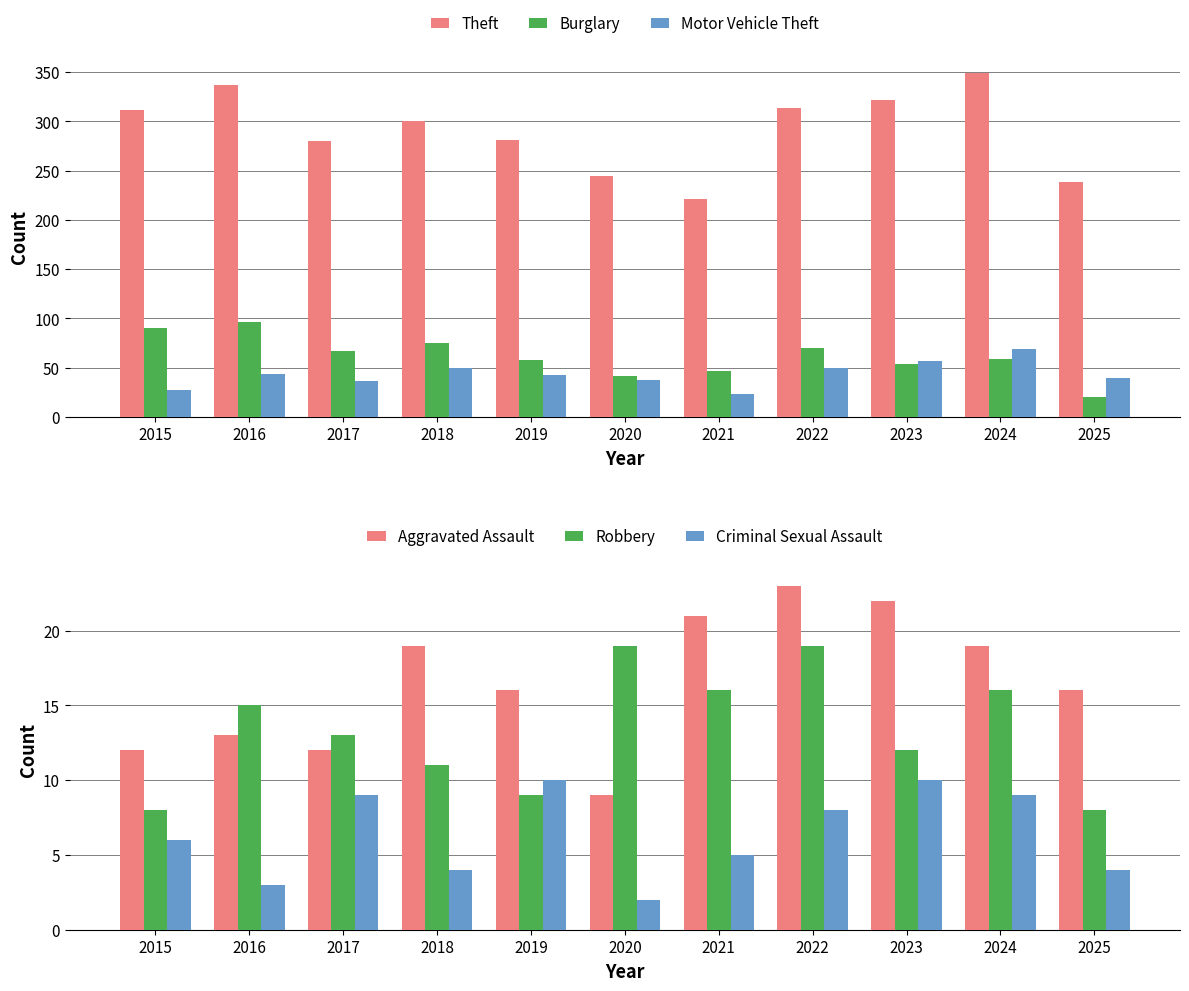

What is the difference between the Aggravated Assault values at 2019 and 2018?

3